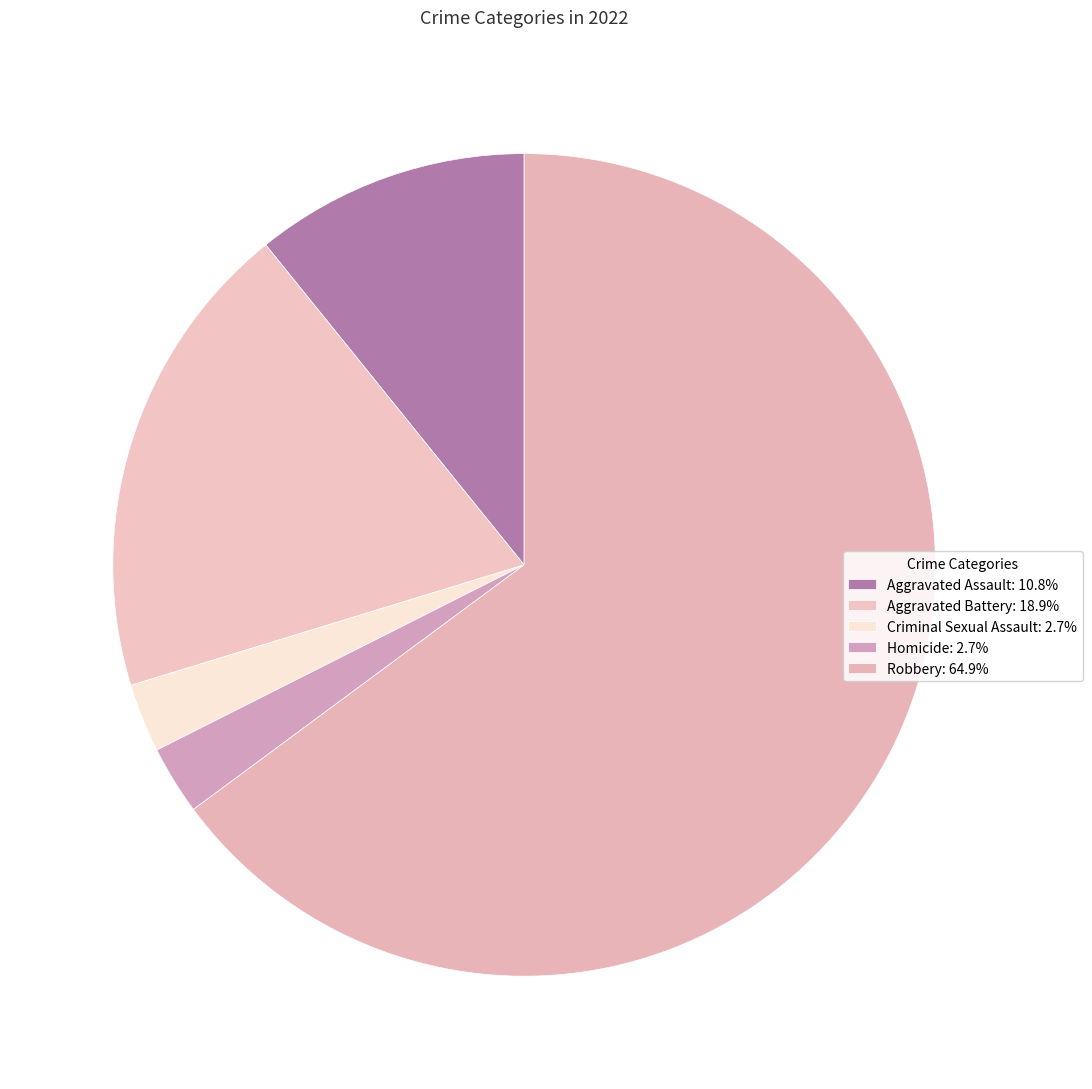

Count the number of slices in the pie.

5